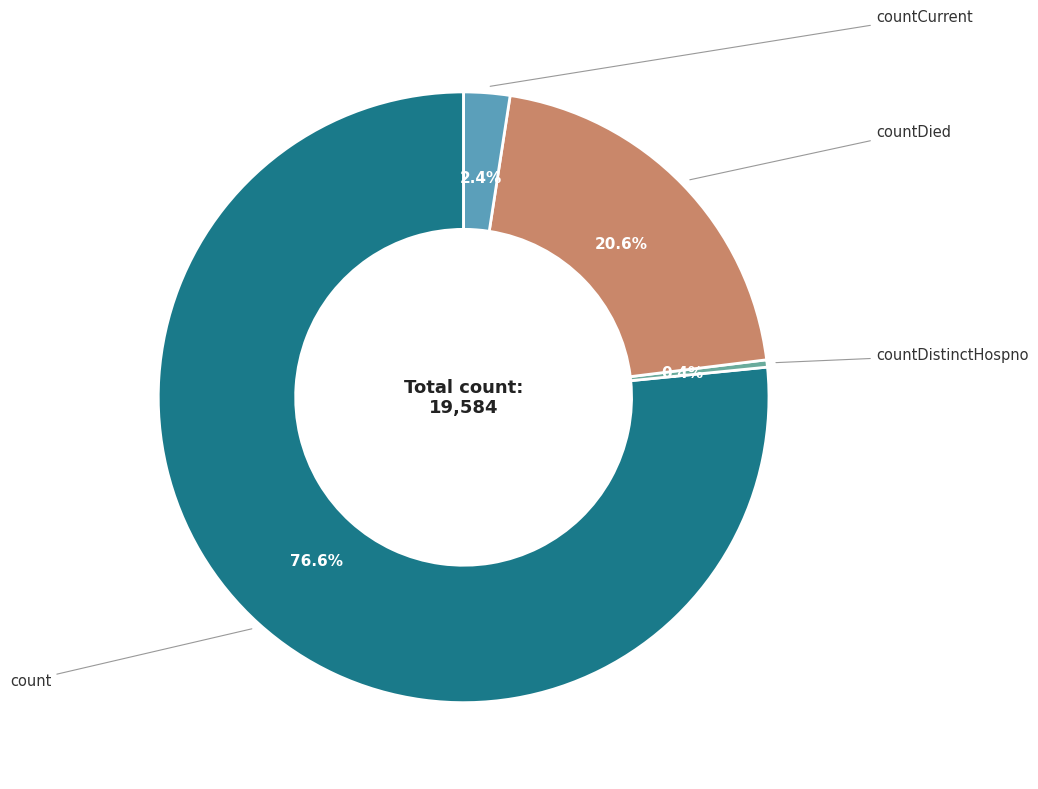

How many slices are in this pie chart?

4